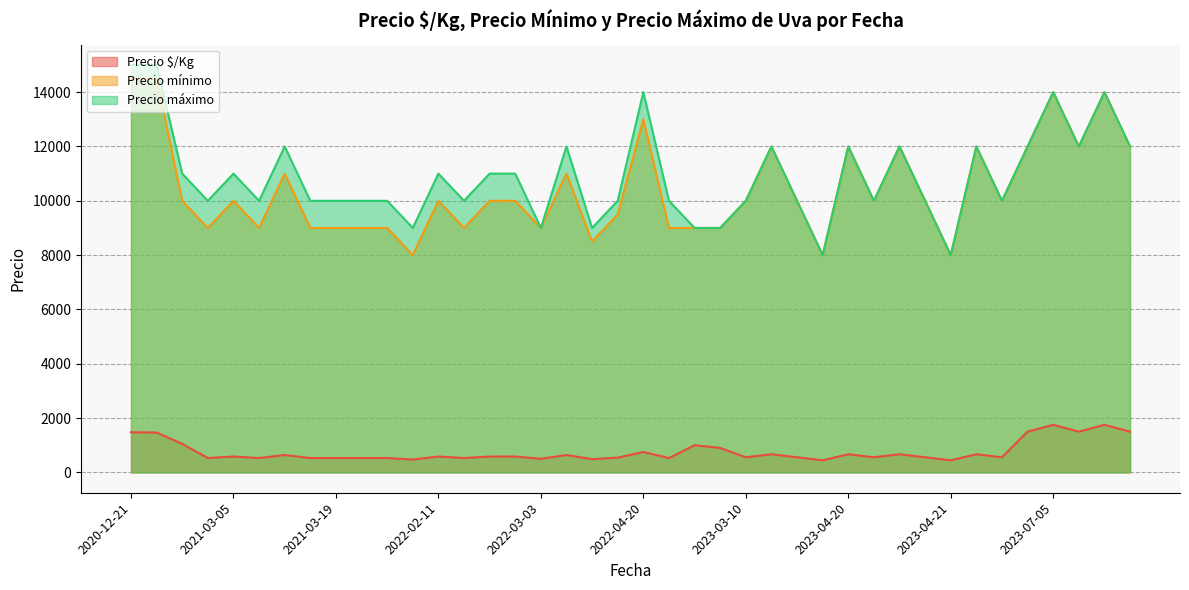

True or false: Precio mínimo and Precio $/Kg cross at least once.

False